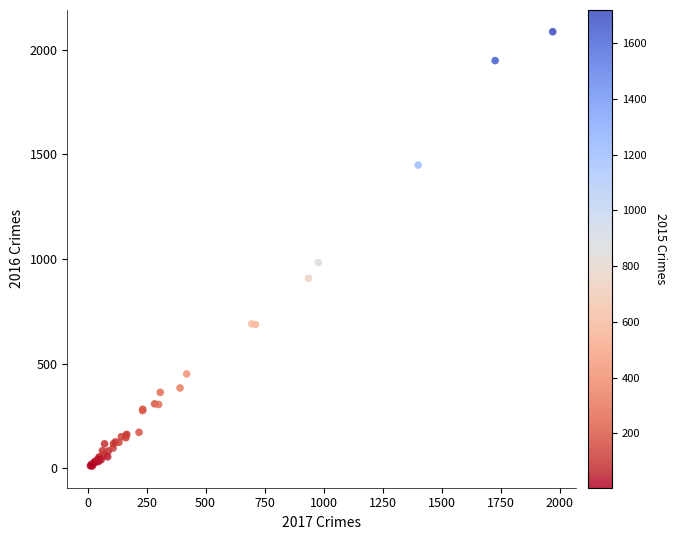

What Y value in the scatter plot is closest to 1048?

983